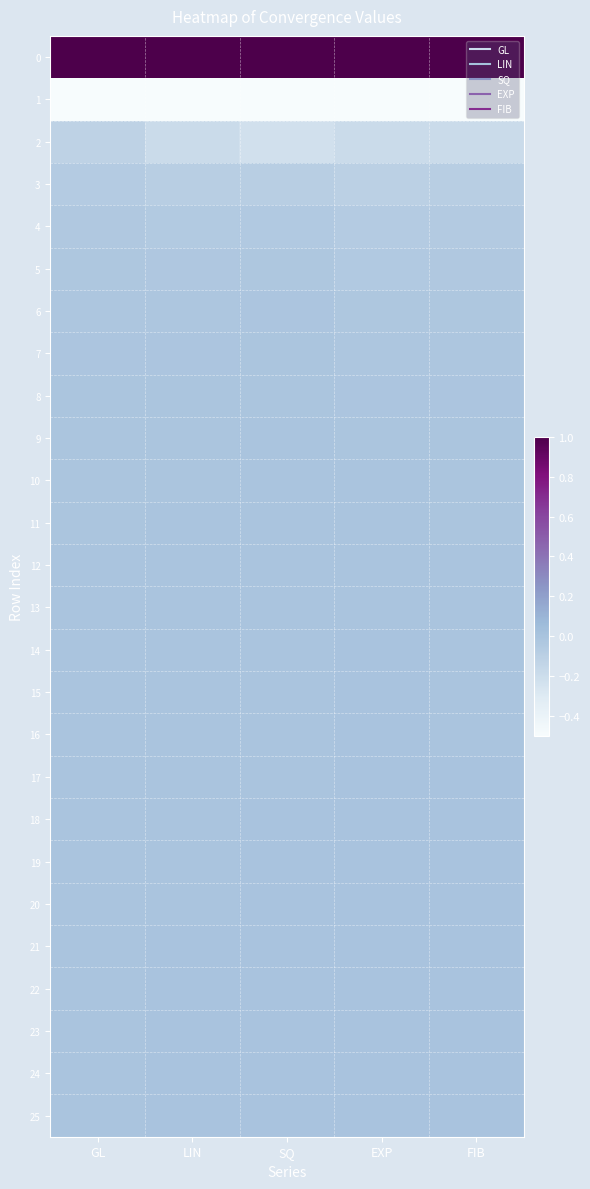

Which series changed the most between GL and LIN?

2